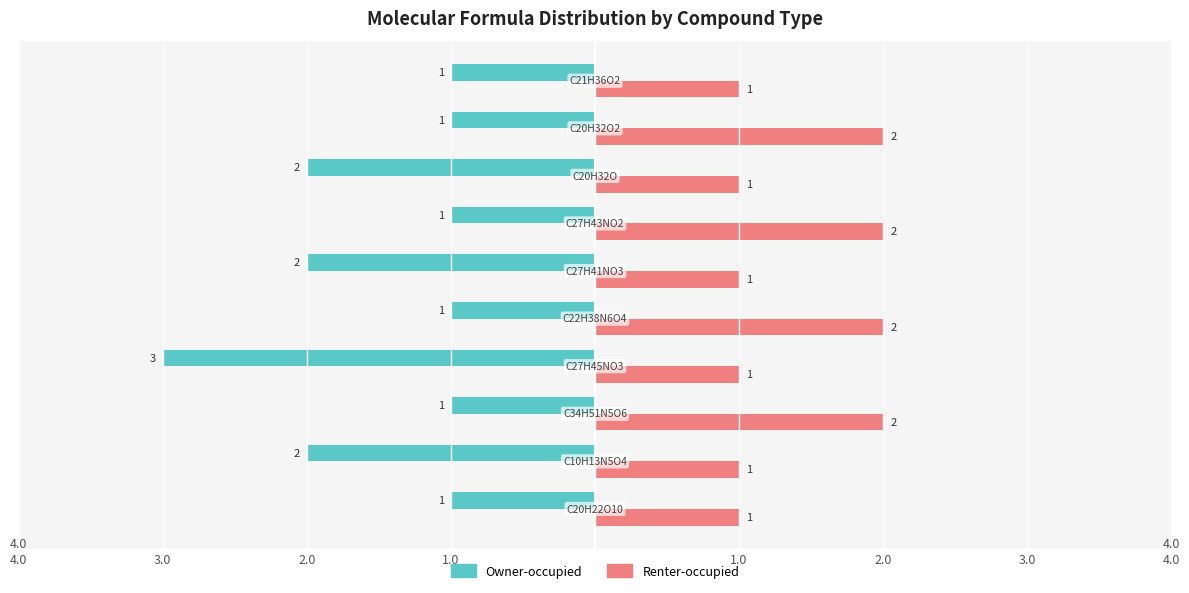

What are all the series names shown in the legend?

Owner-occupied, Renter-occupied